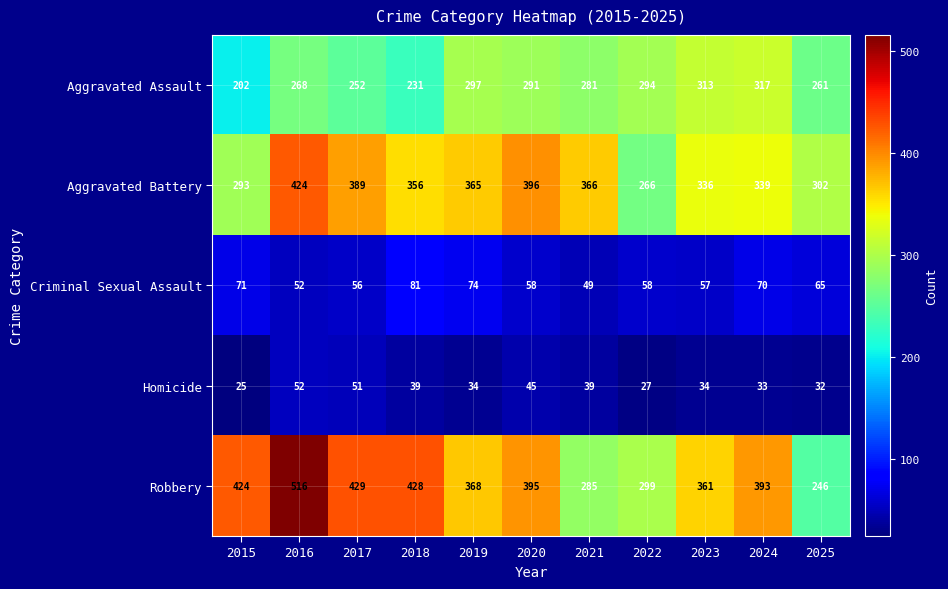

The value of Aggravated Battery at 2018 is 356. True or false?

True